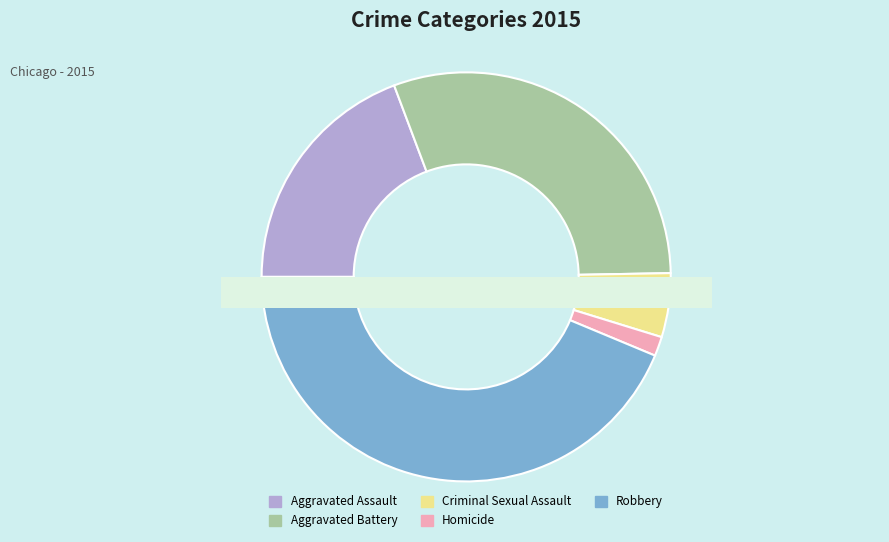

To the nearest percent, what percentage of the pie is Aggravated Battery?

30%